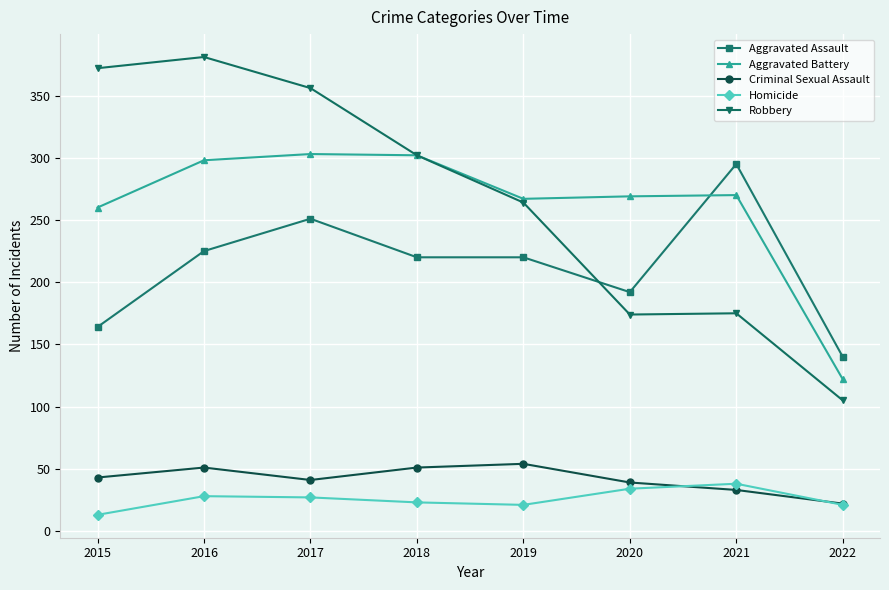

What is the highest value of the Criminal Sexual Assault series?

54